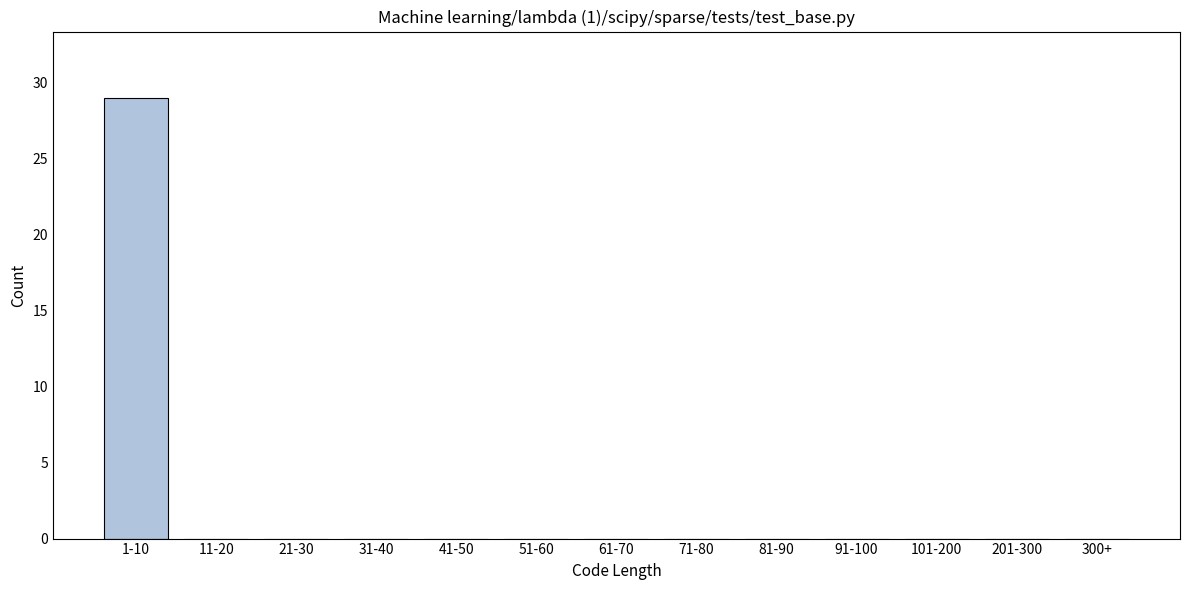

Reading left to right, what are all the values shown in this chart?

1-10=29	11-20=0	21-30=0	31-40=0	41-50=0	51-60=0	61-70=0	71-80=0	81-90=0	91-100=0	101-200=0	201-300=0	300+=0